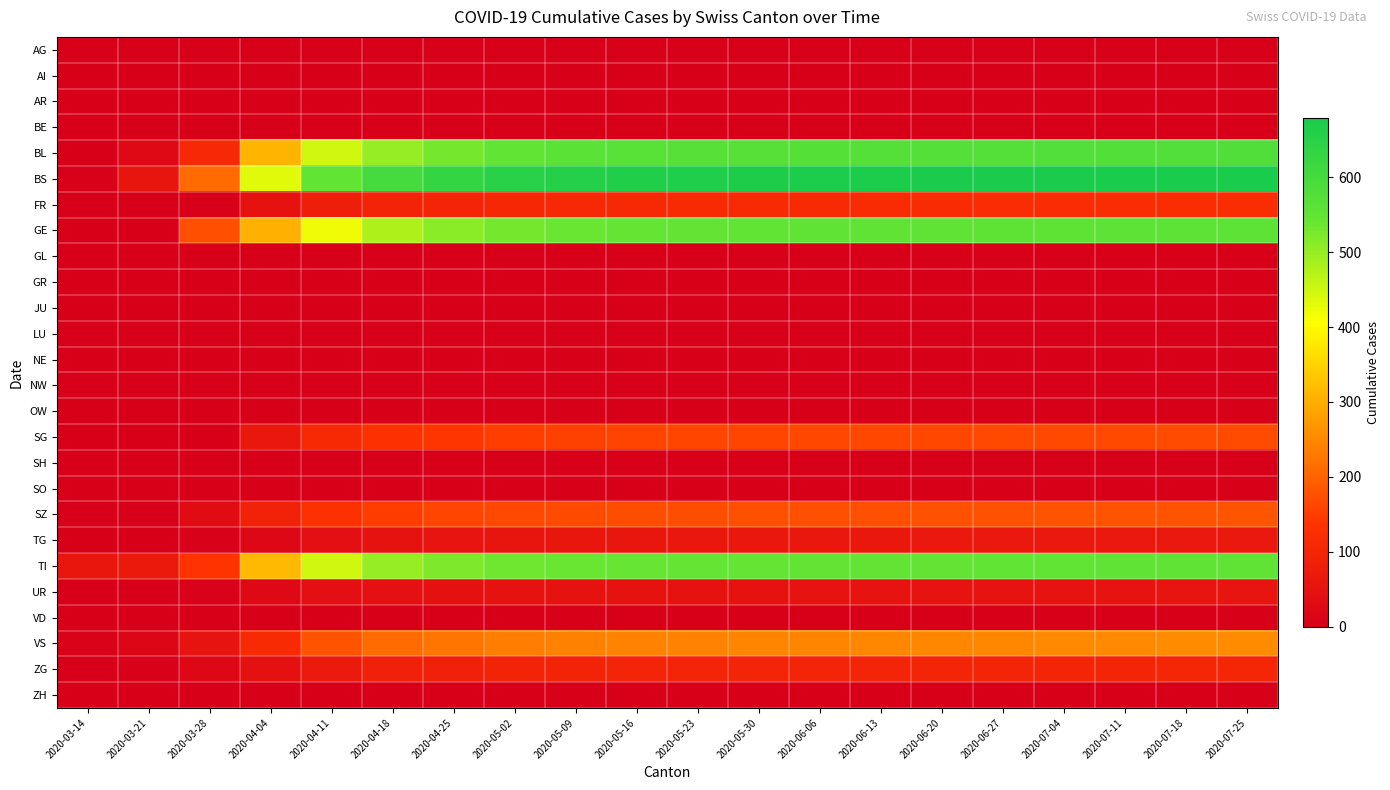

Reading left to right, transcribe all the data shown in this chart.

AG: 2020-03-14=0	2020-03-21=0	2020-03-28=0	2020-04-04=0	2020-04-11=0	2020-04-18=0	2020-04-25=0	2020-05-02=0	2020-05-09=0	2020-05-16=0	2020-05-23=0	2020-05-30=0	2020-06-06=0	2020-06-13=0	2020-06-20=0	2020-06-27=0	2020-07-04=0	2020-07-11=0	2020-07-18=0	2020-07-25=0
AI: 2020-03-14=0	2020-03-21=0	2020-03-28=0	2020-04-04=0	2020-04-11=0	2020-04-18=0	2020-04-25=0	2020-05-02=0	2020-05-09=0	2020-05-16=0	2020-05-23=0	2020-05-30=0	2020-06-06=0	2020-06-13=0	2020-06-20=0	2020-06-27=0	2020-07-04=0	2020-07-11=0	2020-07-18=0	2020-07-25=0
AR: 2020-03-14=0	2020-03-21=0	2020-03-28=0	2020-04-04=0	2020-04-11=0	2020-04-18=0	2020-04-25=0	2020-05-02=0	2020-05-09=0	2020-05-16=0	2020-05-23=0	2020-05-30=0	2020-06-06=0	2020-06-13=0	2020-06-20=0	2020-06-27=0	2020-07-04=0	2020-07-11=0	2020-07-18=0	2020-07-25=0
BE: 2020-03-14=0	2020-03-21=0	2020-03-28=0	2020-04-04=0	2020-04-11=0	2020-04-18=0	2020-04-25=0	2020-05-02=0	2020-05-09=0	2020-05-16=0	2020-05-23=0	2020-05-30=0	2020-06-06=0	2020-06-13=0	2020-06-20=0	2020-06-27=0	2020-07-04=0	2020-07-11=0	2020-07-18=0	2020-07-25=0
BL: 2020-03-14=2	2020-03-21=24	2020-03-28=108	2020-04-04=309	2020-04-11=450	2020-04-18=500	2020-04-25=530	2020-05-02=550	2020-05-09=560	2020-05-16=565	2020-05-23=568	2020-05-30=570	2020-06-06=572	2020-06-13=573	2020-06-20=574	2020-06-27=575	2020-07-04=576	2020-07-11=577	2020-07-18=578	2020-07-25=579
BS: 2020-03-14=4	2020-03-21=57	2020-03-28=211	2020-04-04=434	2020-04-11=550	2020-04-18=600	2020-04-25=630	2020-05-02=650	2020-05-09=660	2020-05-16=665	2020-05-23=668	2020-05-30=670	2020-06-06=672	2020-06-13=673	2020-06-20=674	2020-06-27=675	2020-07-04=676	2020-07-11=677	2020-07-18=678	2020-07-25=679
FR: 2020-03-14=0	2020-03-21=0	2020-03-28=0	2020-04-04=49	2020-04-11=80	2020-04-18=95	2020-04-25=100	2020-05-02=105	2020-05-09=108	2020-05-16=110	2020-05-23=112	2020-05-30=113	2020-06-06=114	2020-06-13=115	2020-06-20=116	2020-06-27=117	2020-07-04=118	2020-07-11=119	2020-07-18=120	2020-07-25=121
GE: 2020-03-14=0	2020-03-21=0	2020-03-28=175	2020-04-04=305	2020-04-11=420	2020-04-18=480	2020-04-25=510	2020-05-02=530	2020-05-09=540	2020-05-16=545	2020-05-23=548	2020-05-30=550	2020-06-06=552	2020-06-13=553	2020-06-20=554	2020-06-27=555	2020-07-04=556	2020-07-11=557	2020-07-18=558	2020-07-25=559
GL: 2020-03-14=0	2020-03-21=0	2020-03-28=0	2020-04-04=0	2020-04-11=0	2020-04-18=0	2020-04-25=0	2020-05-02=0	2020-05-09=0	2020-05-16=0	2020-05-23=0	2020-05-30=0	2020-06-06=0	2020-06-13=0	2020-06-20=0	2020-06-27=0	2020-07-04=0	2020-07-11=0	2020-07-18=0	2020-07-25=0
GR: 2020-03-14=0	2020-03-21=0	2020-03-28=0	2020-04-04=0	2020-04-11=0	2020-04-18=0	2020-04-25=0	2020-05-02=0	2020-05-09=0	2020-05-16=0	2020-05-23=0	2020-05-30=0	2020-06-06=0	2020-06-13=0	2020-06-20=0	2020-06-27=0	2020-07-04=0	2020-07-11=0	2020-07-18=0	2020-07-25=0
JU: 2020-03-14=0	2020-03-21=0	2020-03-28=0	2020-04-04=0	2020-04-11=0	2020-04-18=0	2020-04-25=0	2020-05-02=0	2020-05-09=0	2020-05-16=0	2020-05-23=0	2020-05-30=0	2020-06-06=0	2020-06-13=0	2020-06-20=0	2020-06-27=0	2020-07-04=0	2020-07-11=0	2020-07-18=0	2020-07-25=0
LU: 2020-03-14=0	2020-03-21=0	2020-03-28=0	2020-04-04=0	2020-04-11=0	2020-04-18=0	2020-04-25=0	2020-05-02=0	2020-05-09=0	2020-05-16=0	2020-05-23=0	2020-05-30=0	2020-06-06=0	2020-06-13=0	2020-06-20=0	2020-06-27=0	2020-07-04=0	2020-07-11=0	2020-07-18=0	2020-07-25=0
NE: 2020-03-14=0	2020-03-21=0	2020-03-28=0	2020-04-04=0	2020-04-11=0	2020-04-18=0	2020-04-25=0	2020-05-02=0	2020-05-09=0	2020-05-16=0	2020-05-23=0	2020-05-30=0	2020-06-06=0	2020-06-13=0	2020-06-20=0	2020-06-27=0	2020-07-04=0	2020-07-11=0	2020-07-18=0	2020-07-25=0
NW: 2020-03-14=0	2020-03-21=0	2020-03-28=0	2020-04-04=0	2020-04-11=0	2020-04-18=0	2020-04-25=0	2020-05-02=0	2020-05-09=0	2020-05-16=0	2020-05-23=0	2020-05-30=0	2020-06-06=0	2020-06-13=0	2020-06-20=0	2020-06-27=0	2020-07-04=0	2020-07-11=0	2020-07-18=0	2020-07-25=0
OW: 2020-03-14=0	2020-03-21=0	2020-03-28=0	2020-04-04=0	2020-04-11=0	2020-04-18=0	2020-04-25=0	2020-05-02=0	2020-05-09=0	2020-05-16=0	2020-05-23=0	2020-05-30=0	2020-06-06=0	2020-06-13=0	2020-06-20=0	2020-06-27=0	2020-07-04=0	2020-07-11=0	2020-07-18=0	2020-07-25=0
SG: 2020-03-14=0	2020-03-21=0	2020-03-28=0	2020-04-04=62	2020-04-11=110	2020-04-18=130	2020-04-25=140	2020-05-02=150	2020-05-09=155	2020-05-16=158	2020-05-23=160	2020-05-30=161	2020-06-06=162	2020-06-13=163	2020-06-20=164	2020-06-27=165	2020-07-04=166	2020-07-11=167	2020-07-18=168	2020-07-25=169
SH: 2020-03-14=0	2020-03-21=0	2020-03-28=0	2020-04-04=0	2020-04-11=0	2020-04-18=0	2020-04-25=0	2020-05-02=0	2020-05-09=0	2020-05-16=0	2020-05-23=0	2020-05-30=0	2020-06-06=0	2020-06-13=0	2020-06-20=0	2020-06-27=0	2020-07-04=0	2020-07-11=0	2020-07-18=0	2020-07-25=0
SO: 2020-03-14=0	2020-03-21=0	2020-03-28=0	2020-04-04=0	2020-04-11=0	2020-04-18=0	2020-04-25=0	2020-05-02=0	2020-05-09=0	2020-05-16=0	2020-05-23=0	2020-05-30=0	2020-06-06=0	2020-06-13=0	2020-06-20=0	2020-06-27=0	2020-07-04=0	2020-07-11=0	2020-07-18=0	2020-07-25=0
SZ: 2020-03-14=0	2020-03-21=0	2020-03-28=33	2020-04-04=92	2020-04-11=130	2020-04-18=150	2020-04-25=160	2020-05-02=165	2020-05-09=168	2020-05-16=170	2020-05-23=172	2020-05-30=173	2020-06-06=174	2020-06-13=175	2020-06-20=176	2020-06-27=177	2020-07-04=178	2020-07-11=179	2020-07-18=180	2020-07-25=181
TG: 2020-03-14=0	2020-03-21=0	2020-03-28=5	2020-04-04=21	2020-04-11=40	2020-04-18=50	2020-04-25=55	2020-05-02=58	2020-05-09=60	2020-05-16=61	2020-05-23=62	2020-05-30=62	2020-06-06=63	2020-06-13=63	2020-06-20=64	2020-06-27=64	2020-07-04=65	2020-07-11=65	2020-07-18=66	2020-07-25=66
TI: 2020-03-14=61	2020-03-21=68	2020-03-28=136	2020-04-04=314	2020-04-11=450	2020-04-18=500	2020-04-25=520	2020-05-02=535	2020-05-09=540	2020-05-16=543	2020-05-23=545	2020-05-30=546	2020-06-06=547	2020-06-13=548	2020-06-20=549	2020-06-27=550	2020-07-04=551	2020-07-11=552	2020-07-18=553	2020-07-25=554
UR: 2020-03-14=0	2020-03-21=0	2020-03-28=3	2020-04-04=26	2020-04-11=40	2020-04-18=45	2020-04-25=47	2020-05-02=48	2020-05-09=49	2020-05-16=49	2020-05-23=50	2020-05-30=50	2020-06-06=51	2020-06-13=51	2020-06-20=52	2020-06-27=52	2020-07-04=53	2020-07-11=53	2020-07-18=54	2020-07-25=54
VD: 2020-03-14=0	2020-03-21=0	2020-03-28=0	2020-04-04=0	2020-04-11=0	2020-04-18=0	2020-04-25=0	2020-05-02=0	2020-05-09=0	2020-05-16=0	2020-05-23=0	2020-05-30=0	2020-06-06=0	2020-06-13=0	2020-06-20=0	2020-06-27=0	2020-07-04=0	2020-07-11=0	2020-07-18=0	2020-07-25=0
VS: 2020-03-14=6	2020-03-21=17	2020-03-28=53	2020-04-04=112	2020-04-11=180	2020-04-18=210	2020-04-25=225	2020-05-02=235	2020-05-09=240	2020-05-16=242	2020-05-23=244	2020-05-30=245	2020-06-06=246	2020-06-13=247	2020-06-20=248	2020-06-27=249	2020-07-04=250	2020-07-11=251	2020-07-18=252	2020-07-25=253
ZG: 2020-03-14=0	2020-03-21=5	2020-03-28=21	2020-04-04=46	2020-04-11=70	2020-04-18=85	2020-04-25=90	2020-05-02=93	2020-05-09=95	2020-05-16=96	2020-05-23=97	2020-05-30=97	2020-06-06=98	2020-06-13=98	2020-06-20=99	2020-06-27=99	2020-07-04=100	2020-07-11=100	2020-07-18=101	2020-07-25=101
ZH: 2020-03-14=0	2020-03-21=0	2020-03-28=0	2020-04-04=0	2020-04-11=0	2020-04-18=0	2020-04-25=0	2020-05-02=0	2020-05-09=0	2020-05-16=0	2020-05-23=0	2020-05-30=0	2020-06-06=0	2020-06-13=0	2020-06-20=0	2020-06-27=0	2020-07-04=0	2020-07-11=0	2020-07-18=0	2020-07-25=0